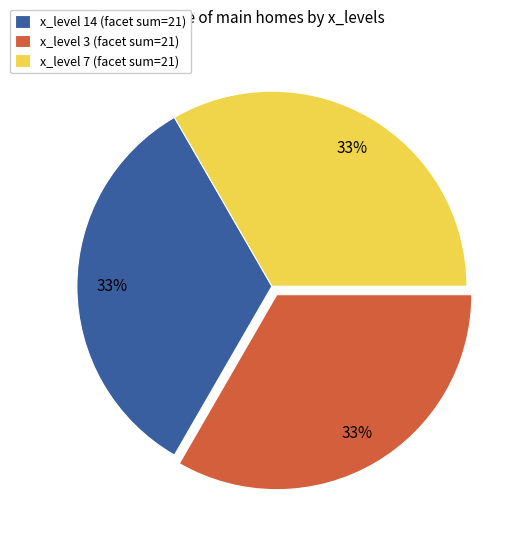

True or false: x_level 3 (facet sum=21) accounts for 33% of the total.

True